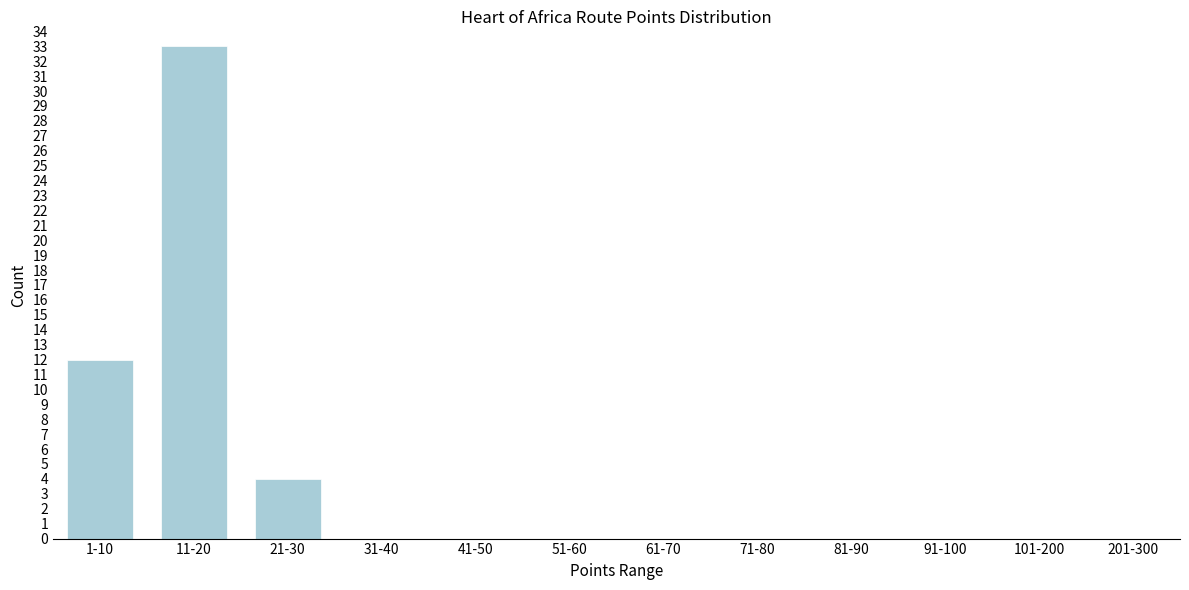

Reading right to left, what are all the values shown in this chart?

201-300=0	101-200=0	91-100=0	81-90=0	71-80=0	61-70=0	51-60=0	41-50=0	31-40=0	21-30=4	11-20=33	1-10=12